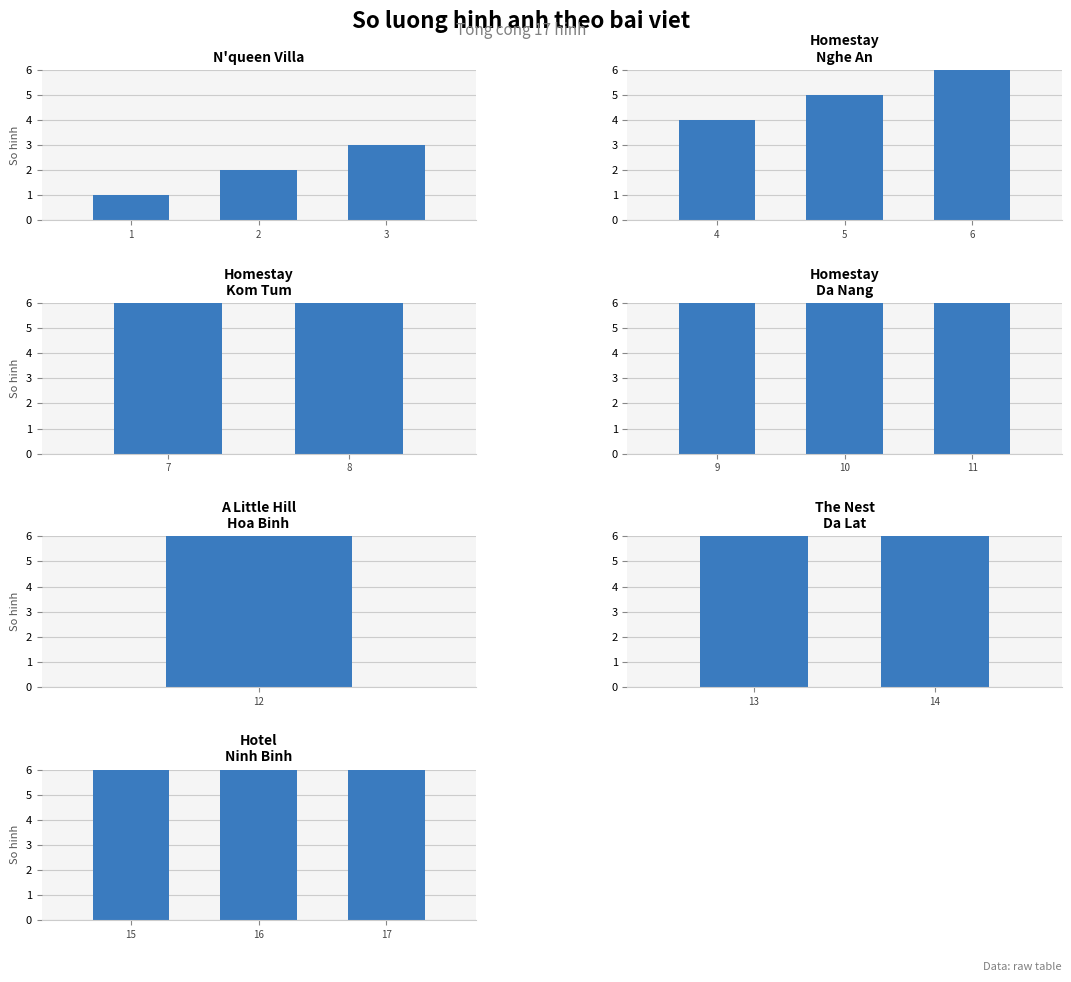

True or false: Yeu Tu Cai Nhin Dau Tien has a value of 7 at 10.

False